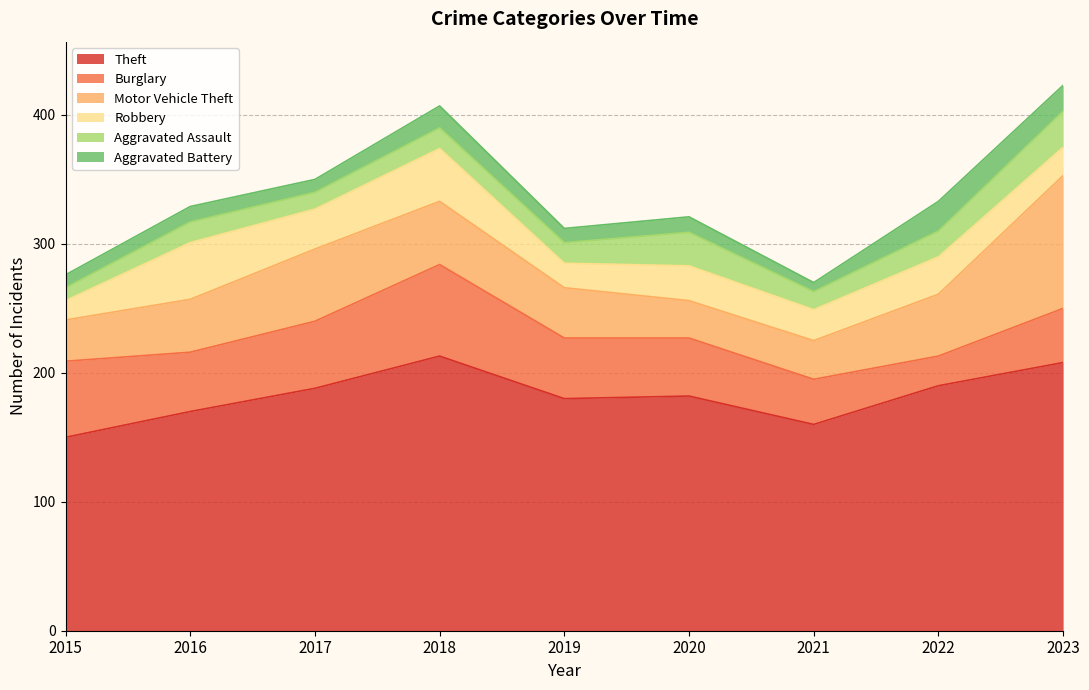

What is the difference between the Theft values at 2019 and 2018?

33